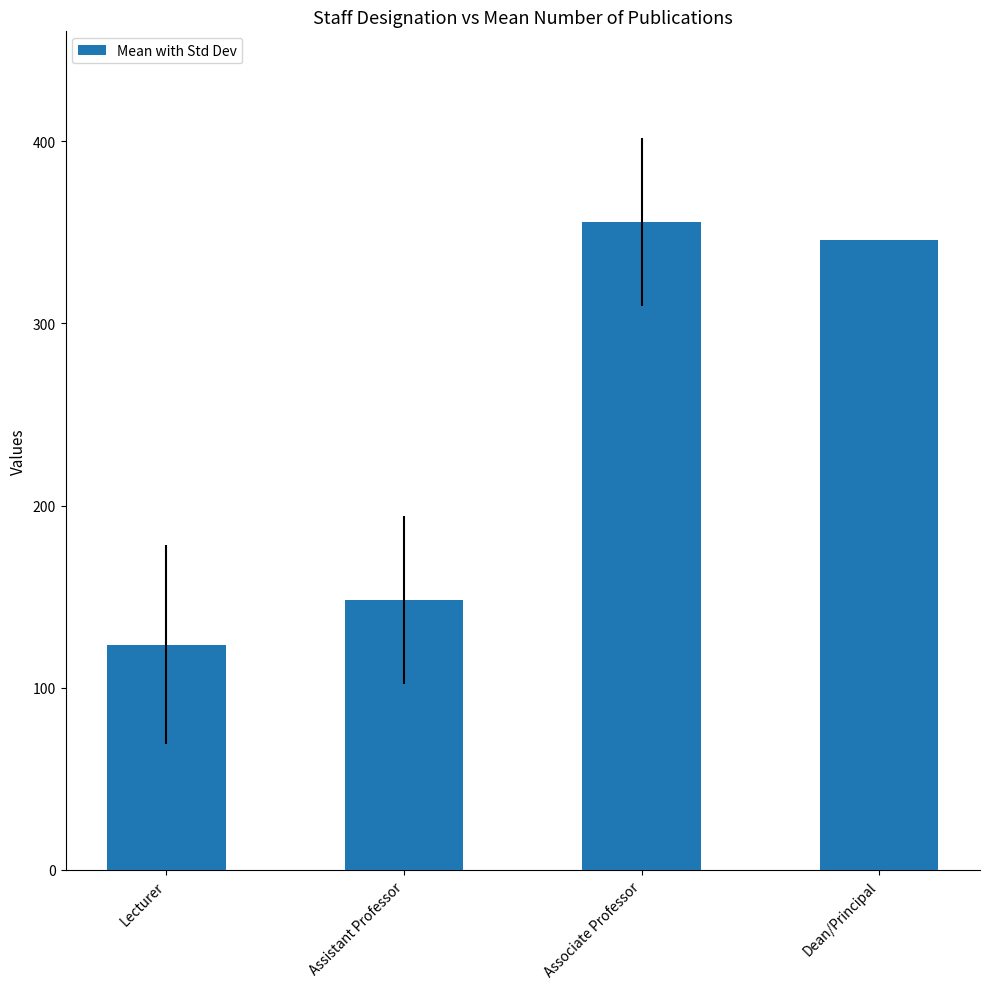

How many bars are there in total?

4